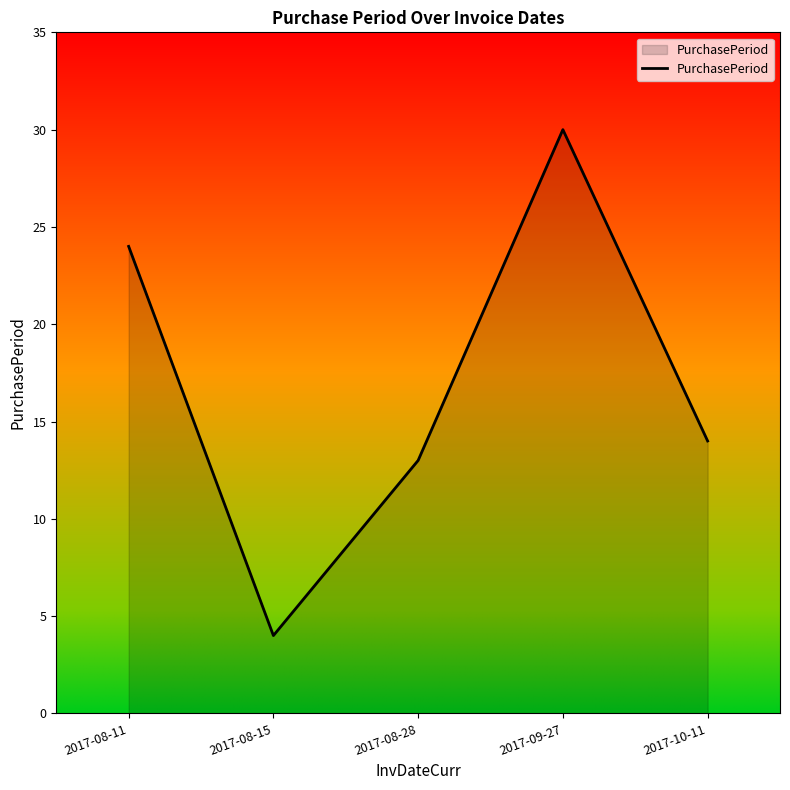

What position from the left is 2017-08-11?

1